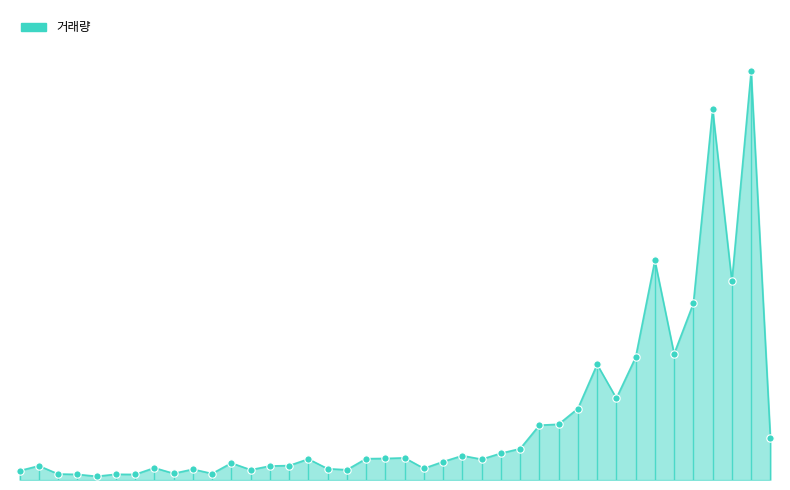

Does the chart have visible grid lines?

No